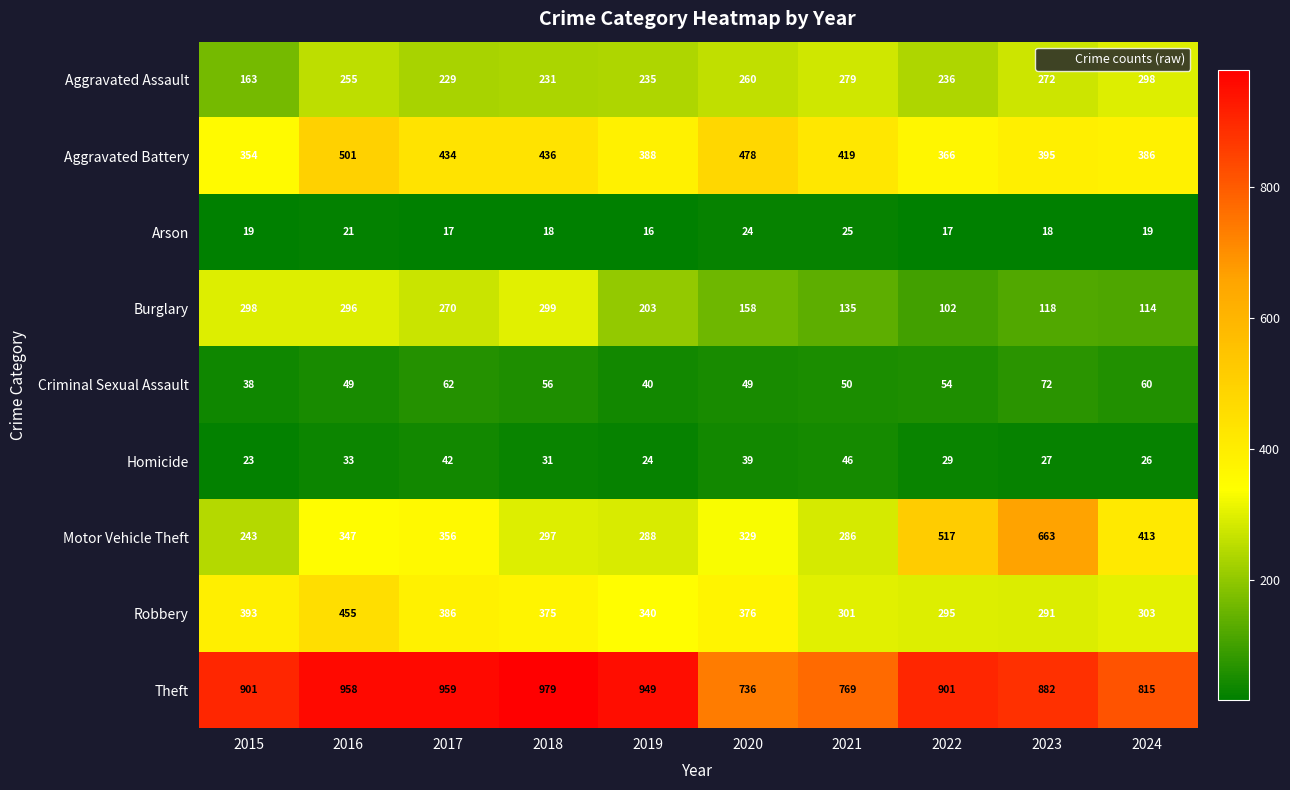

At which category is the sum across all series the highest?

2016